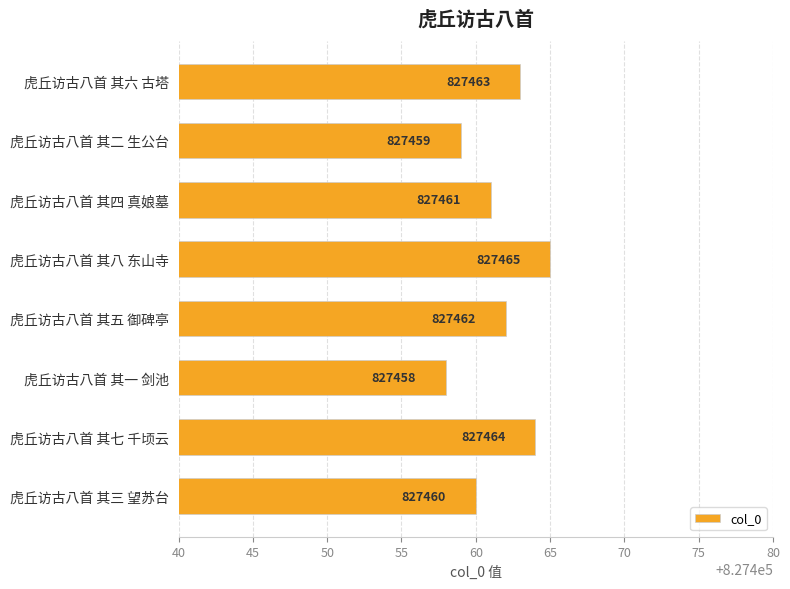

Are the bars grouped side by side (vs. stacked)?

No